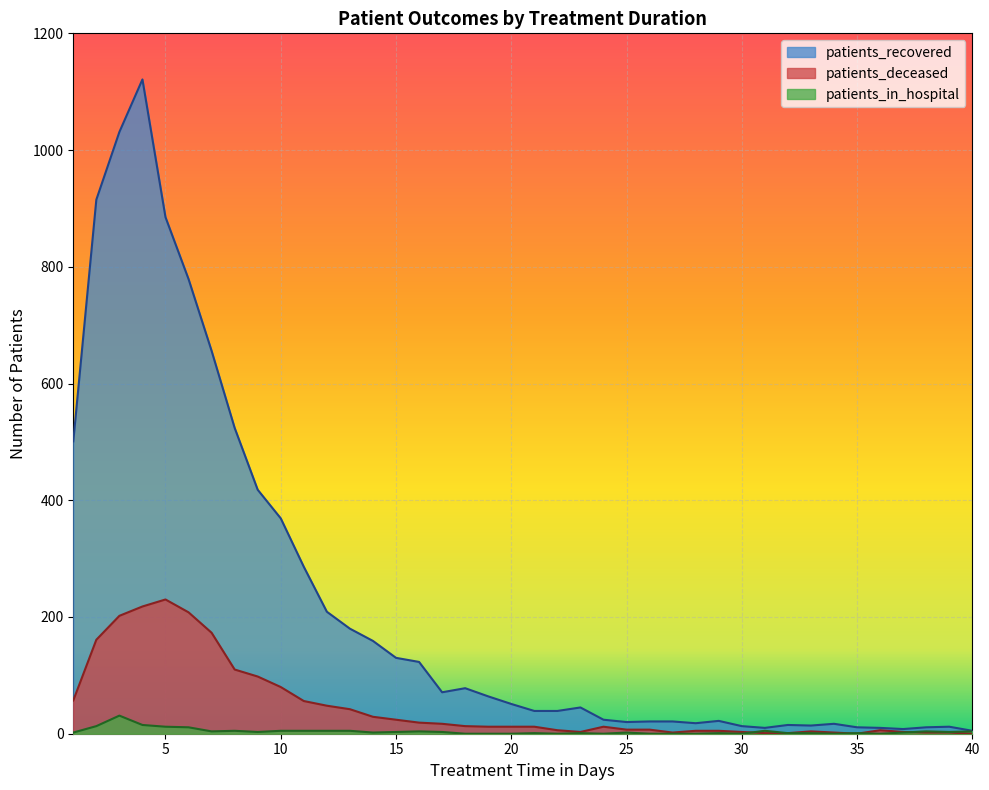

What is the difference between the highest and lowest values at 40?

5